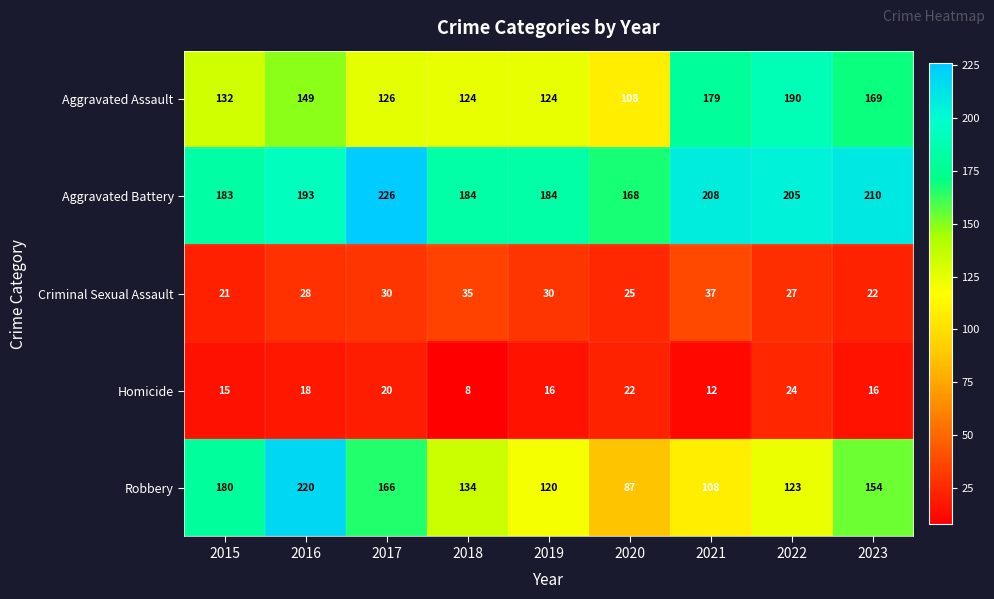

Rank the series at 2021 from highest to lowest value.

Aggravated Battery, Aggravated Assault, Robbery, Criminal Sexual Assault, Homicide